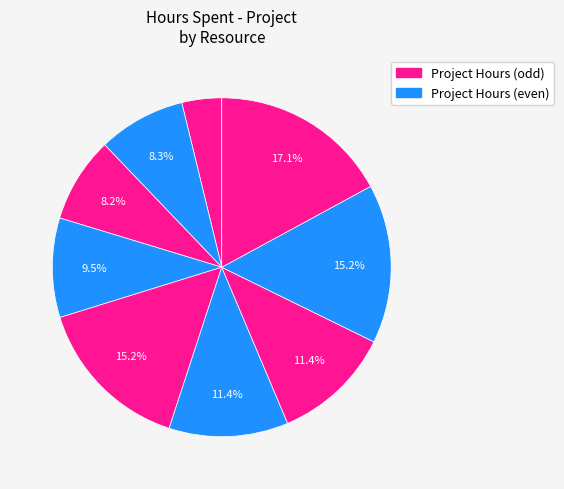

How many segments does this pie chart have?

9